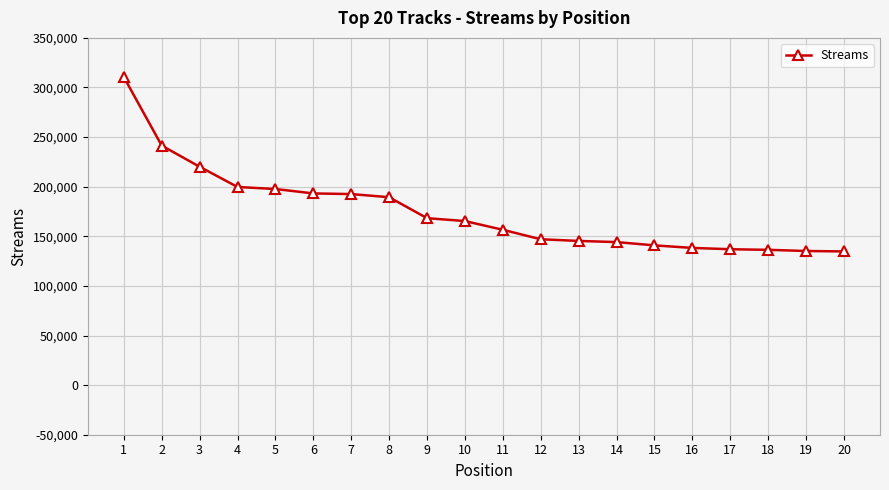

Is it true that the value at 1 is 109157?

False